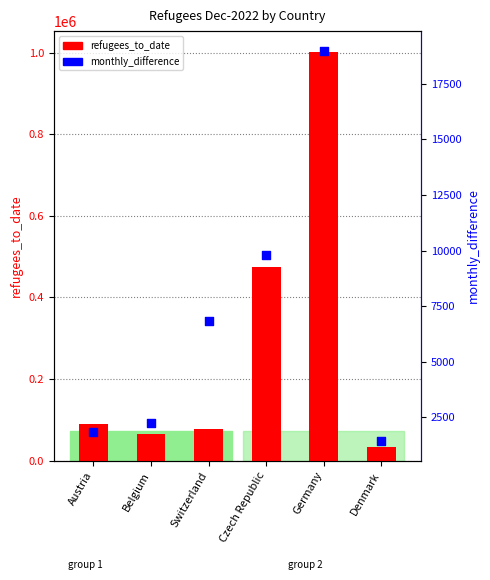

What are all the series names shown in the legend?

refugees_to_date, monthly_difference